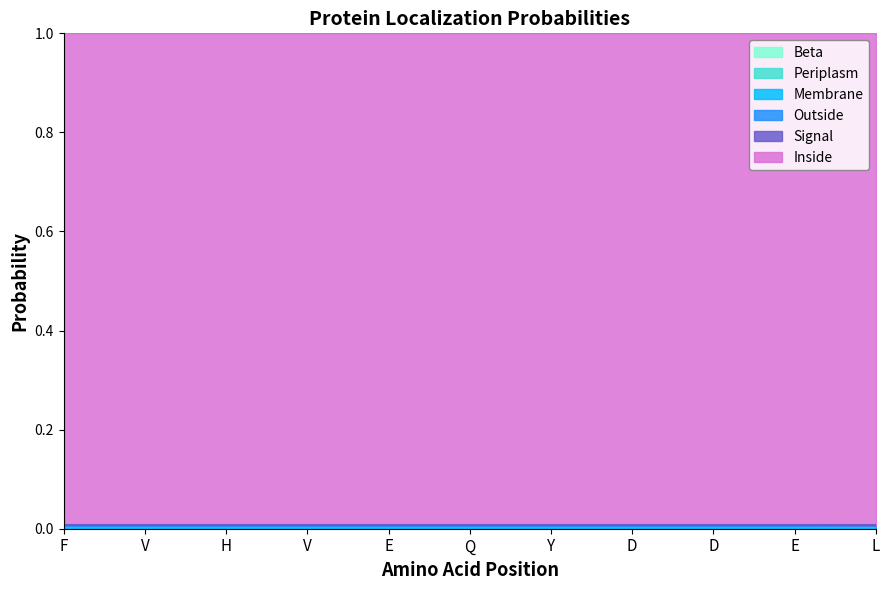

True or false: Signal has more than 2 points higher than both neighbors.

False